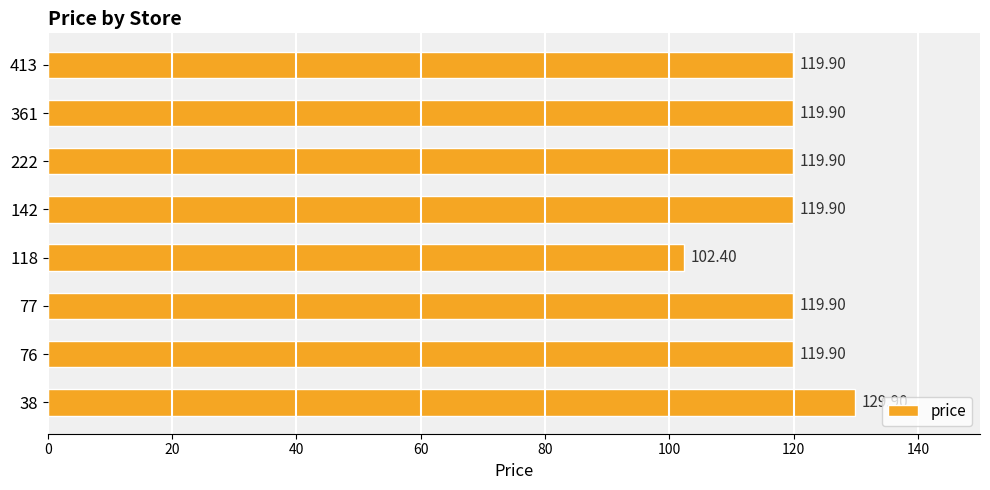

What is the sum of all values?

951.7